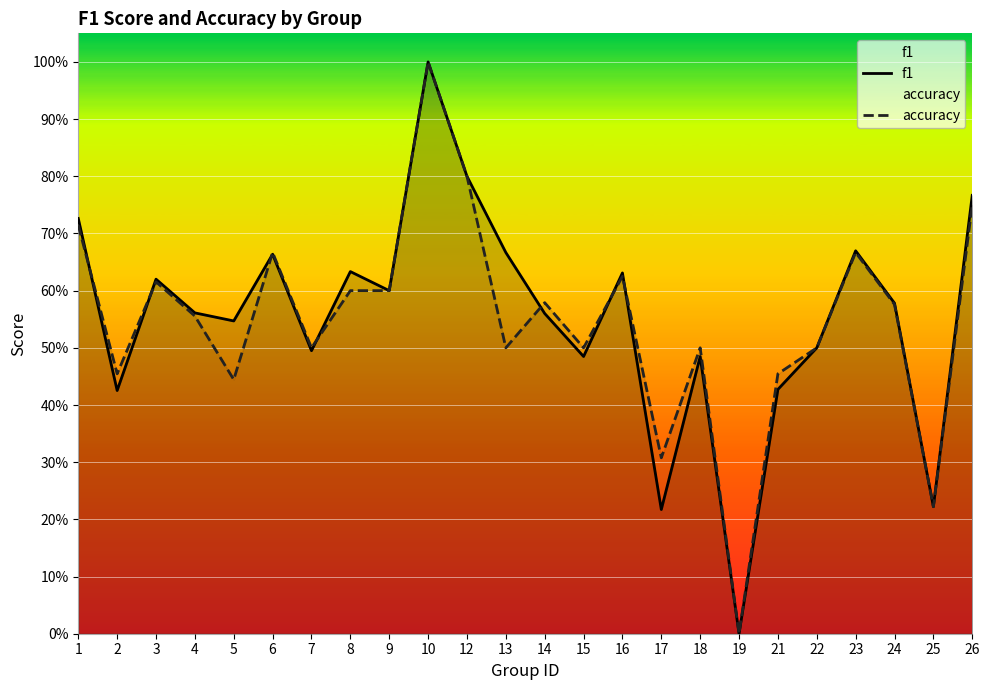

What is the highest value of the accuracy series?

1.0